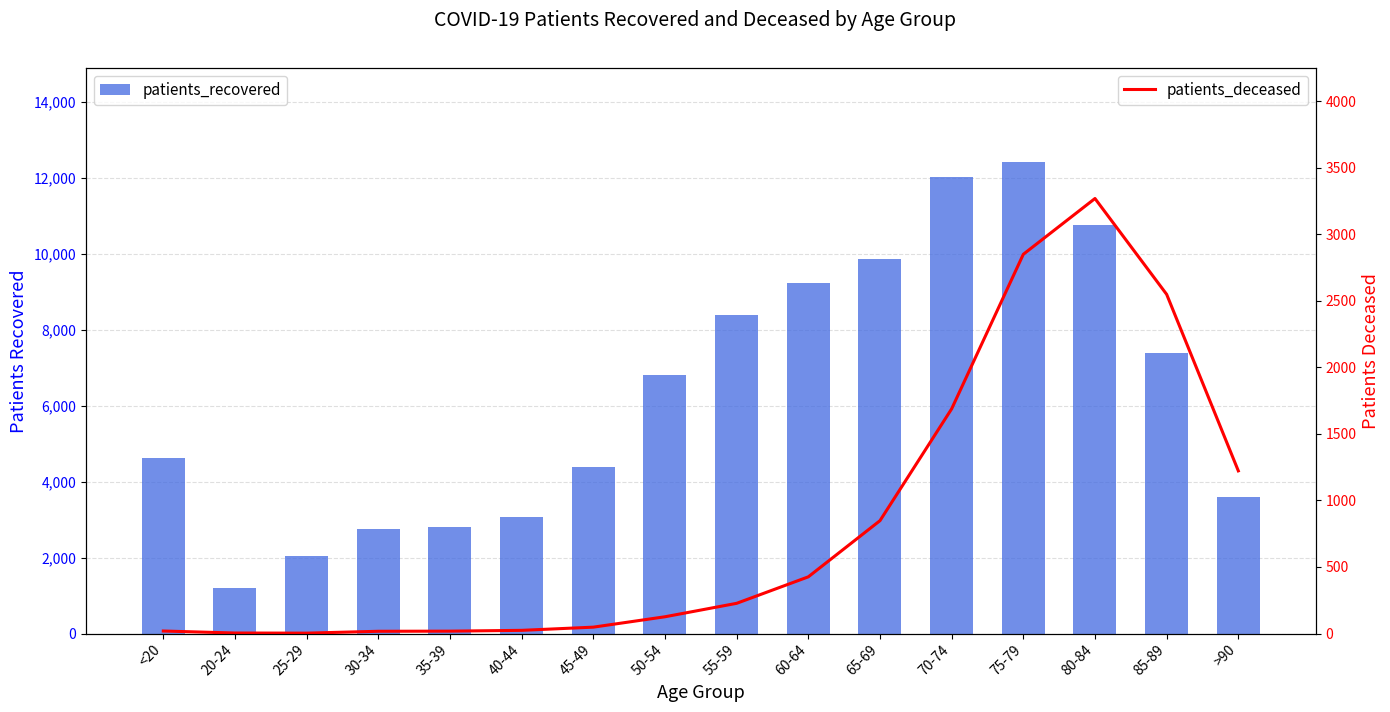

The value of patients_deceased at 25-29 is 3. True or false?

True